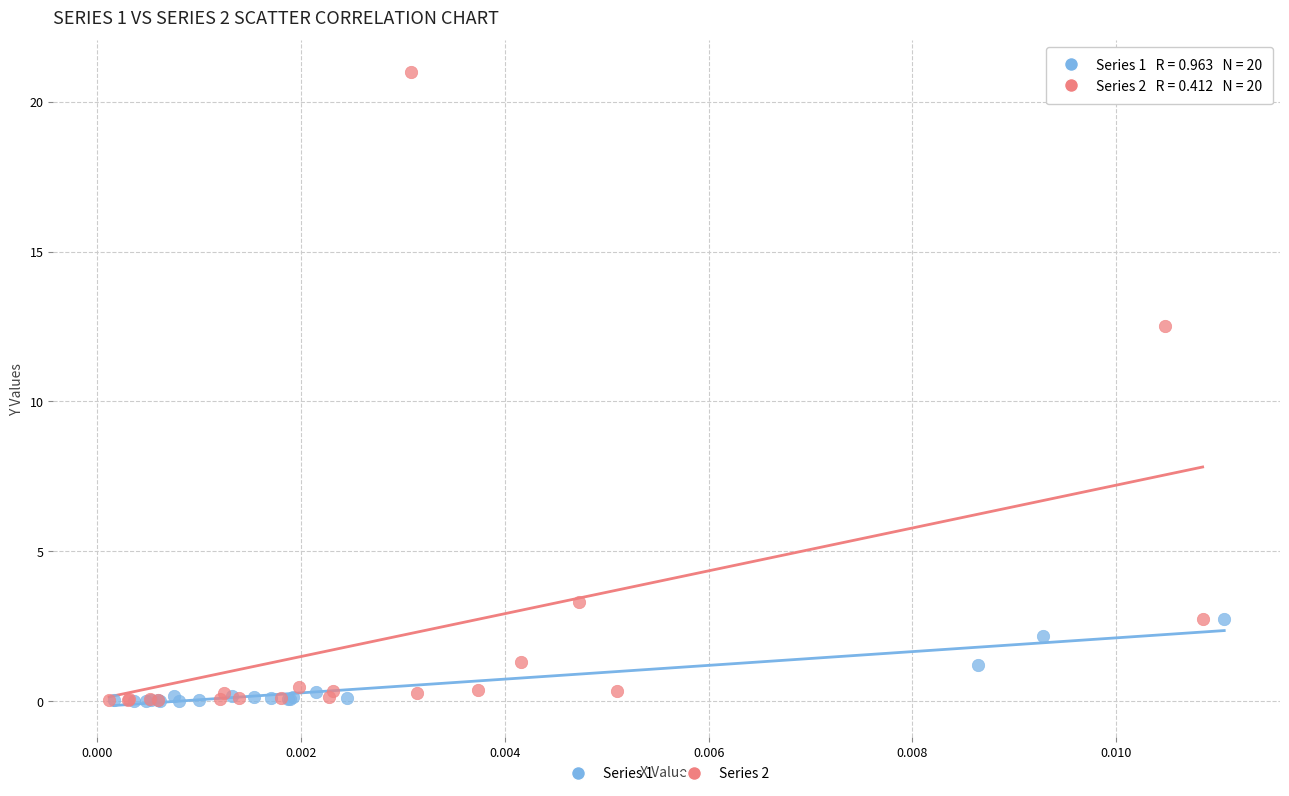

Which series reaches the maximum Y coordinate?

Series 2